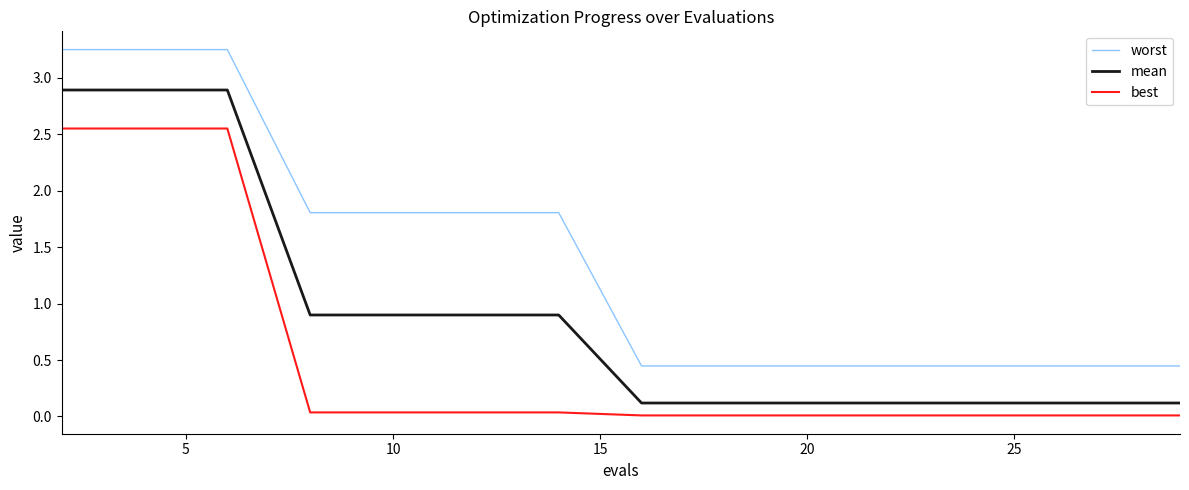

What are all the series names shown in the legend?

worst, mean, best